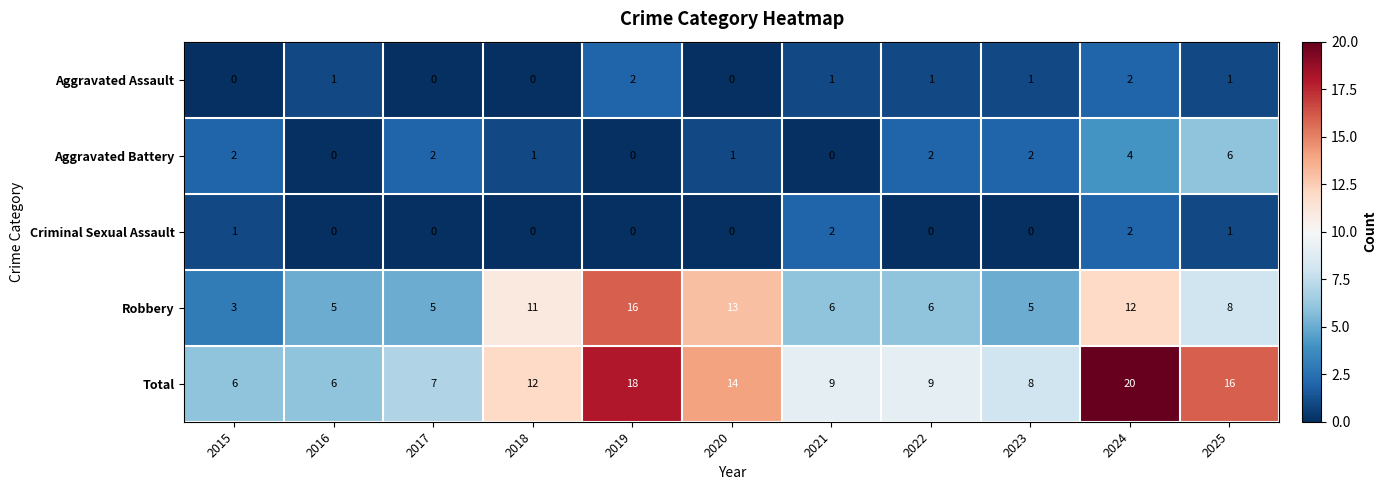

How many data points does each series have?

11